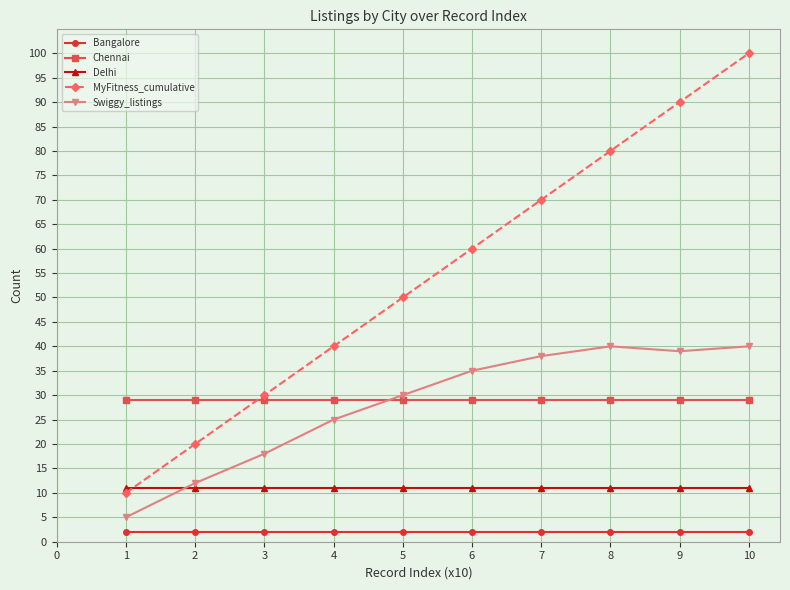

Between which two adjacent categories do Delhi and MyFitness_cumulative first intersect?

1 and 2